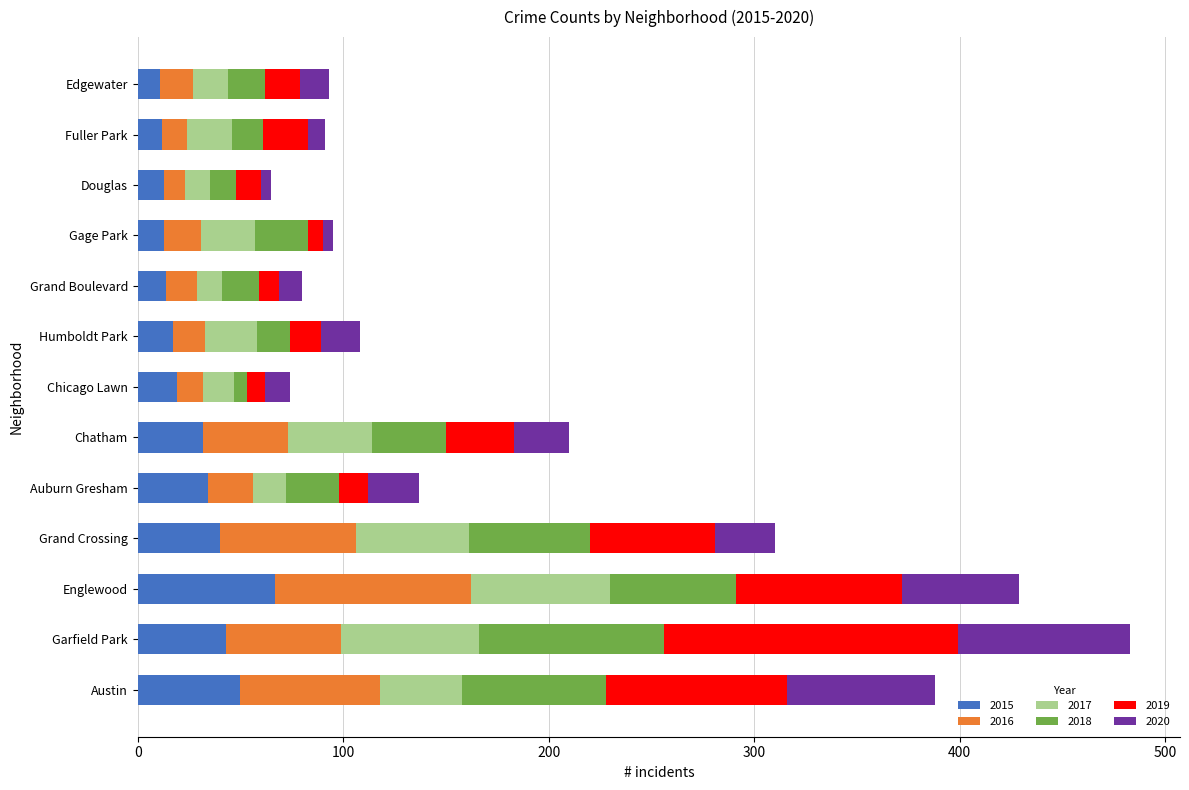

How many values in the 2015 series are below 19?

6